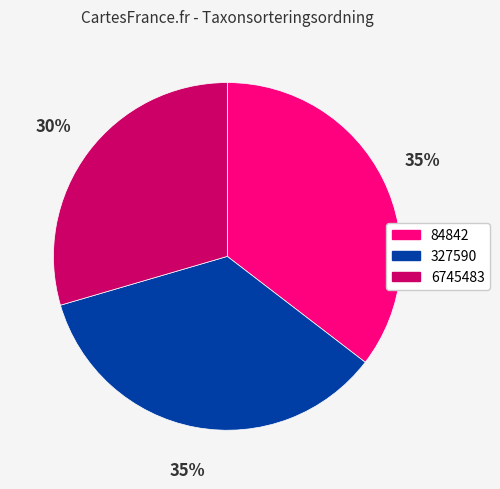

Is 327590 the majority of the pie?

No